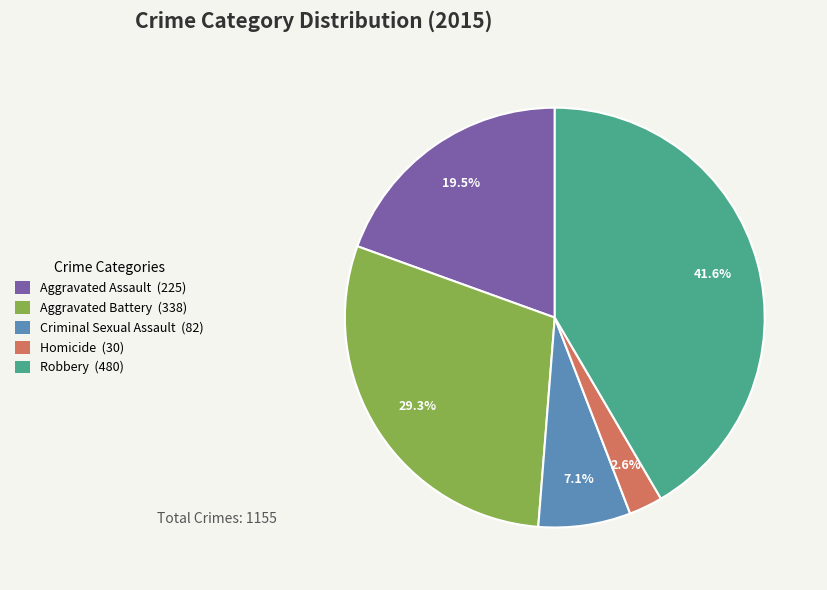

What portion of the pie excludes Robbery?

58.4%